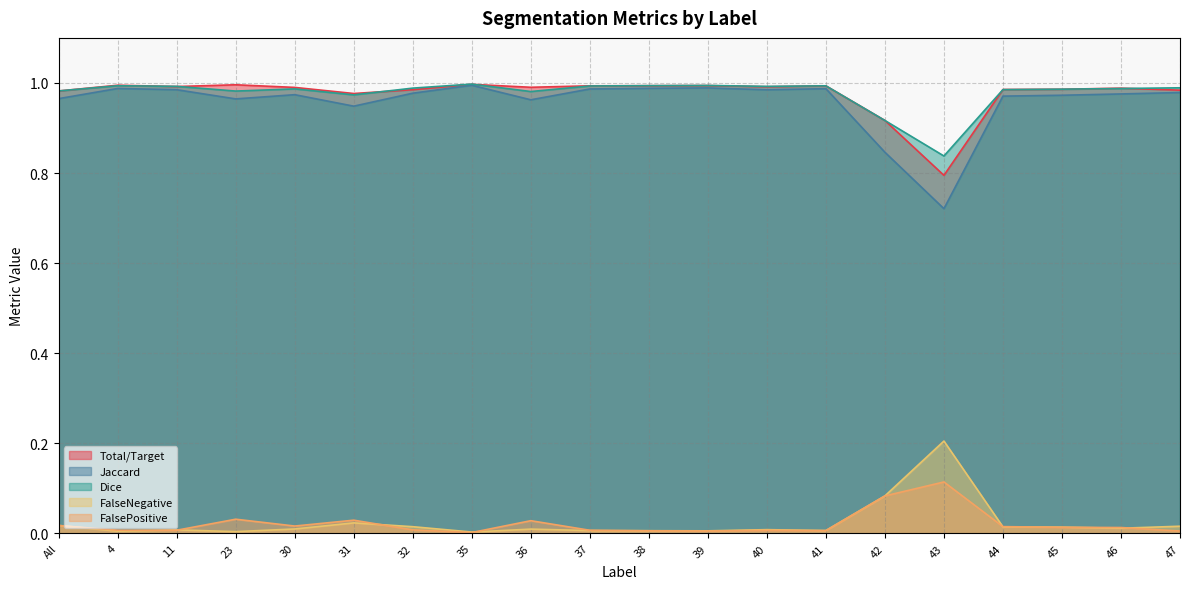

True or false: FalsePositive and Total/Target intersect in this chart.

False